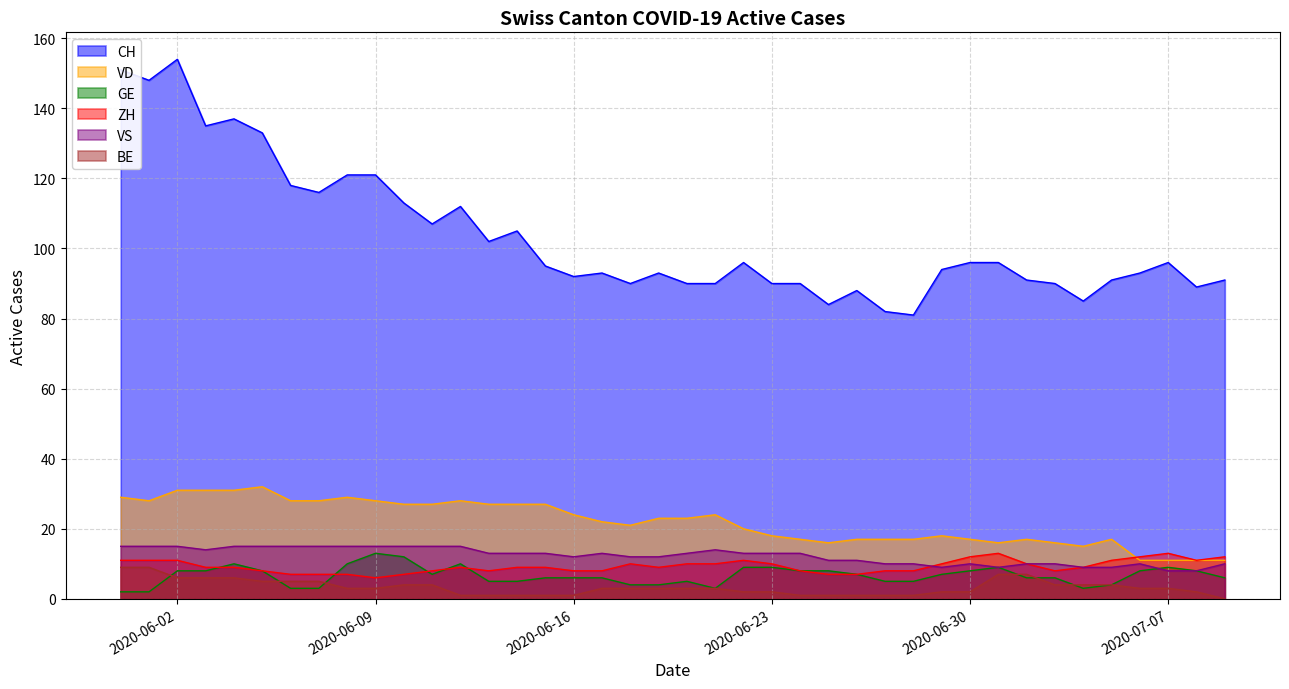

Which series has the largest range (max minus min)?

CH